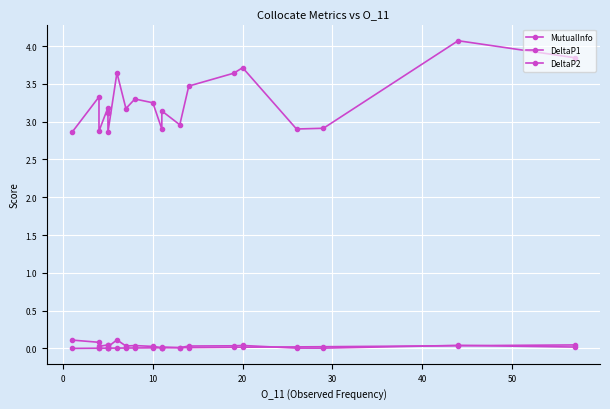

In MutualInfo, how many points are lower than both neighbors (excluding endpoints)?

6